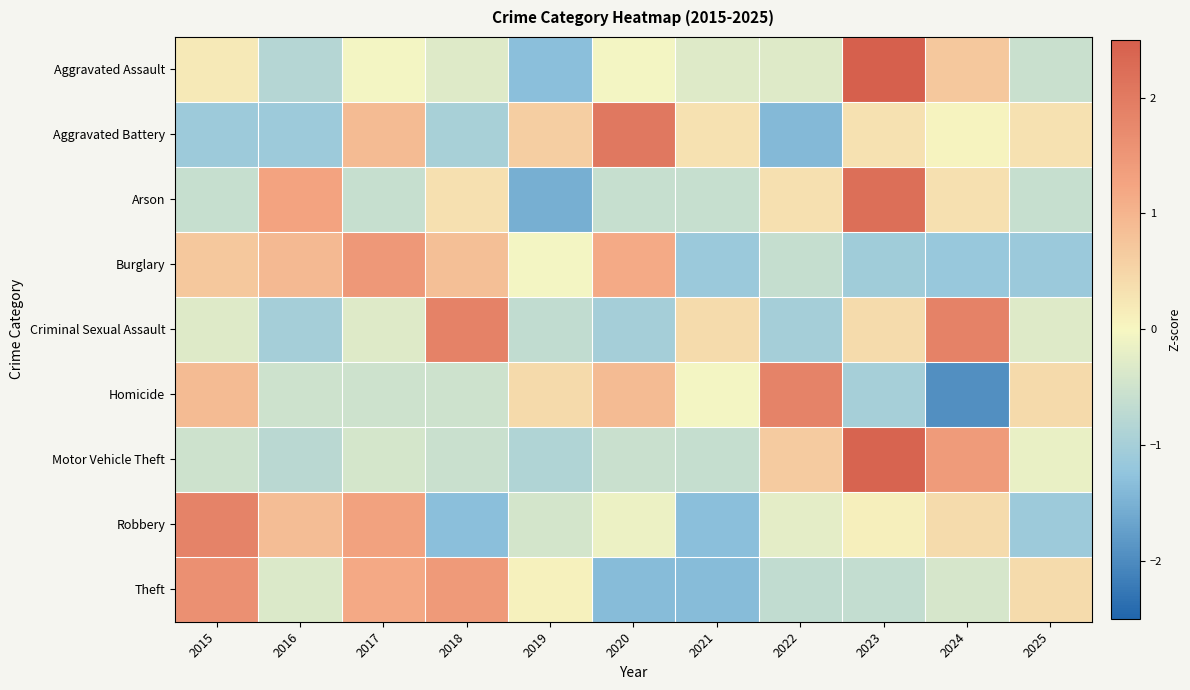

What is the smallest value displayed?

-1.9